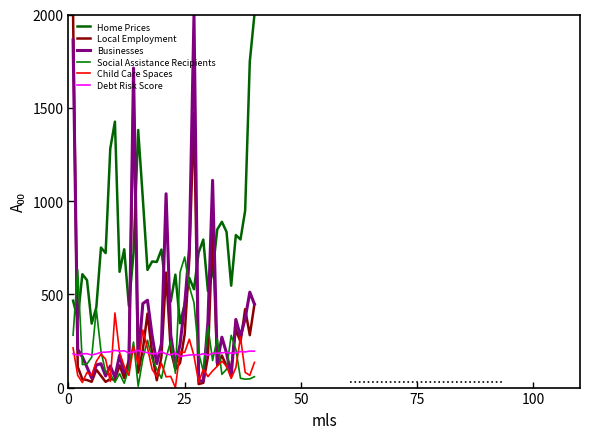

How many interior local peaks does the Businesses series have?

11